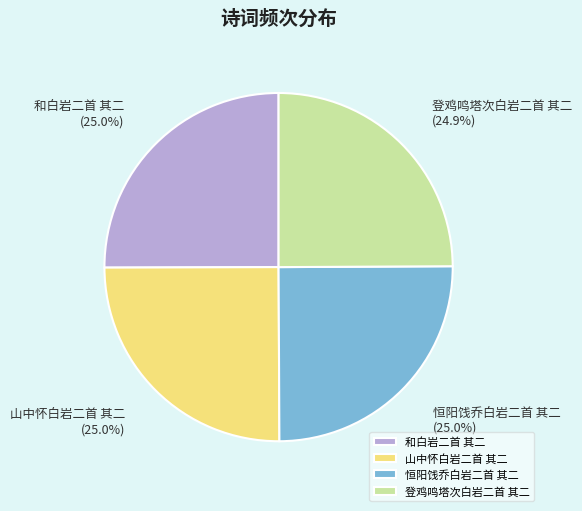

Is there any slice that represents more than half of the pie?

No